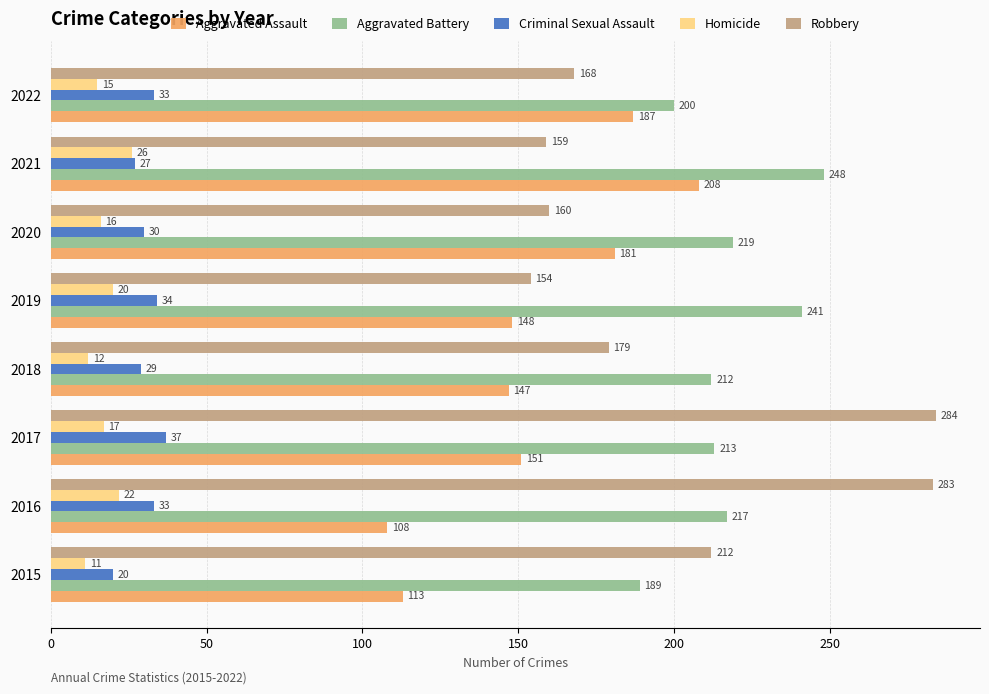

At which category does the chart reach its peak across all series?

2017